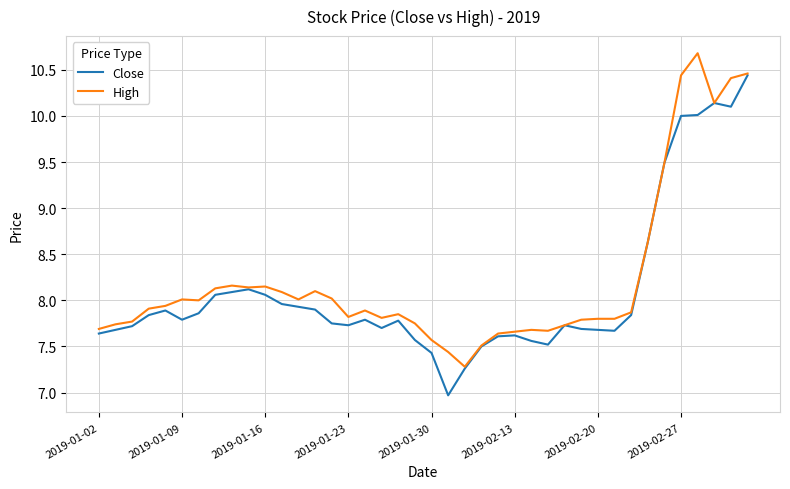

What is the minimum value for Close?

7.0